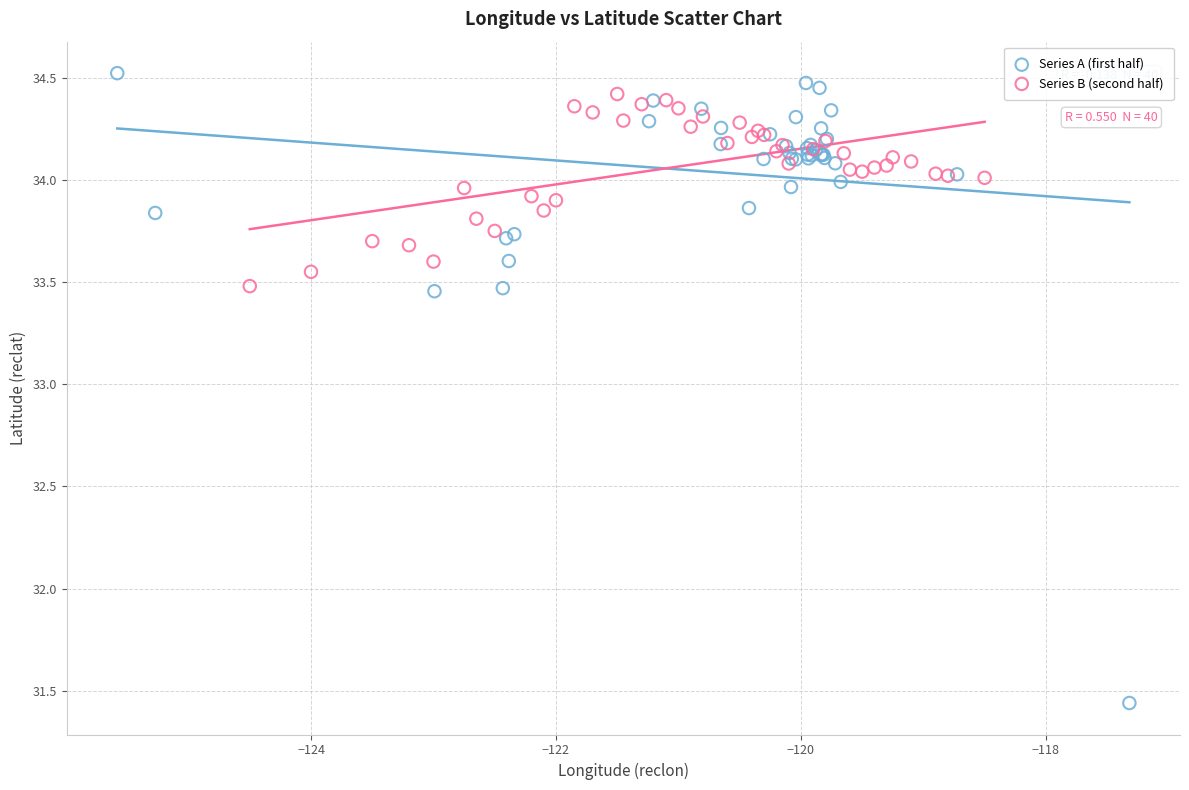

What are all the series names shown in the legend?

Series A (first half), Series B (second half)